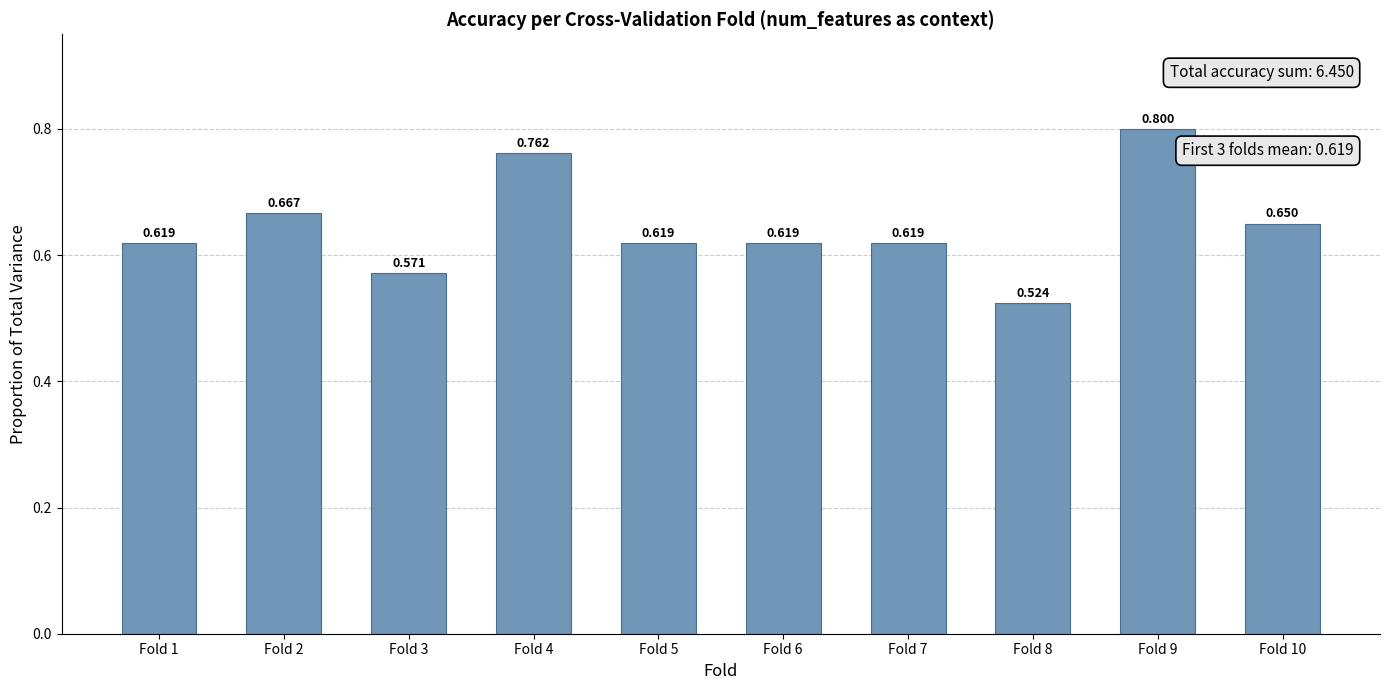

What is the value of the 3rd bar from the left?

0.6